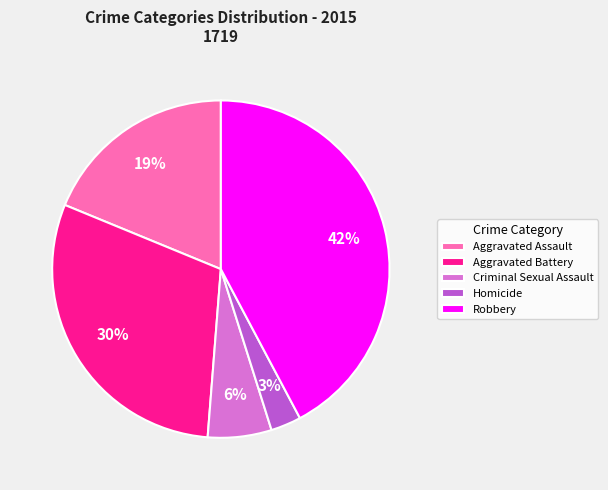

Is the sum of Homicide and Aggravated Battery greater than half?

No